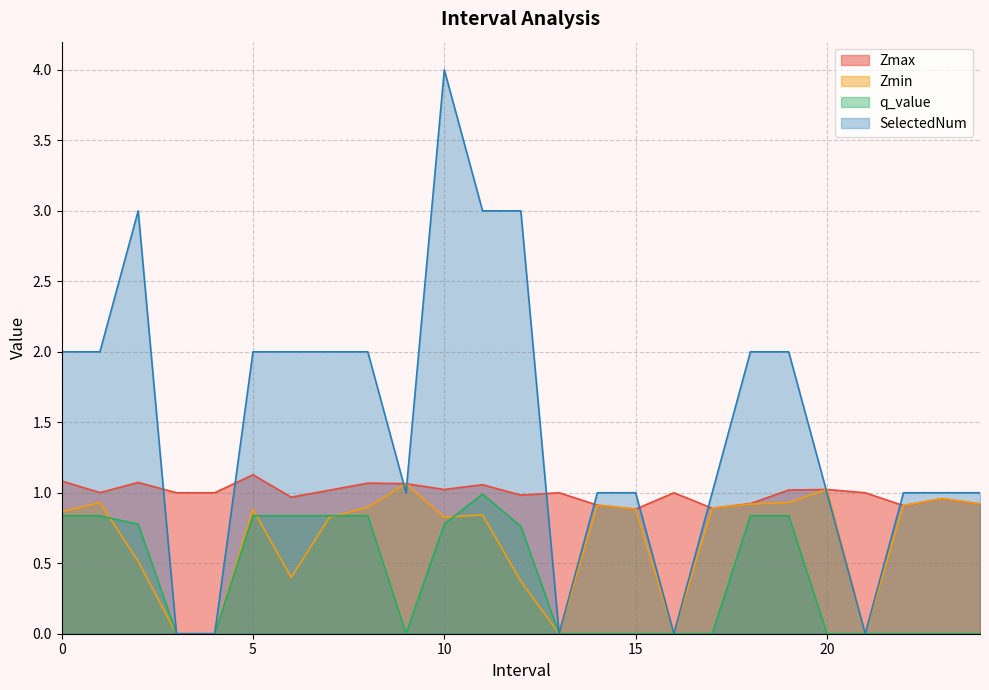

True or false: Zmax has more than 0 interior local peaks.

True